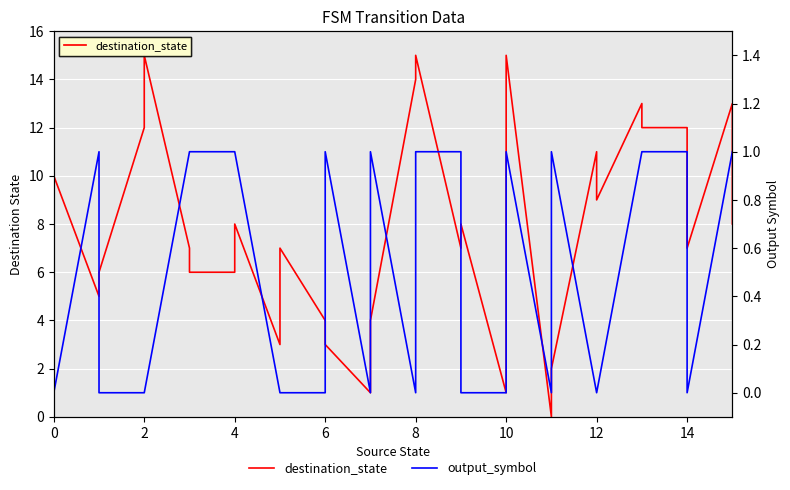

What is the value of the destination_state point at the 29th from the left?

12